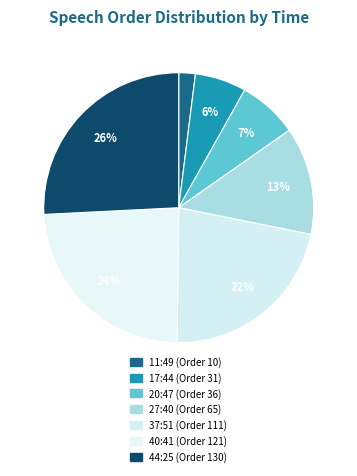

To the nearest percent, what percentage of the pie is 17:44?

6%